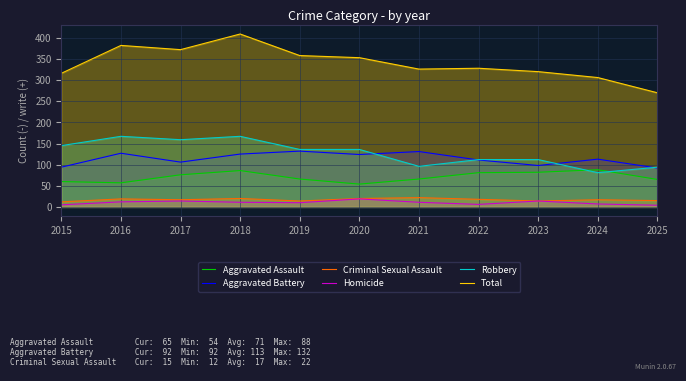

Count the number of data series in this chart.

6